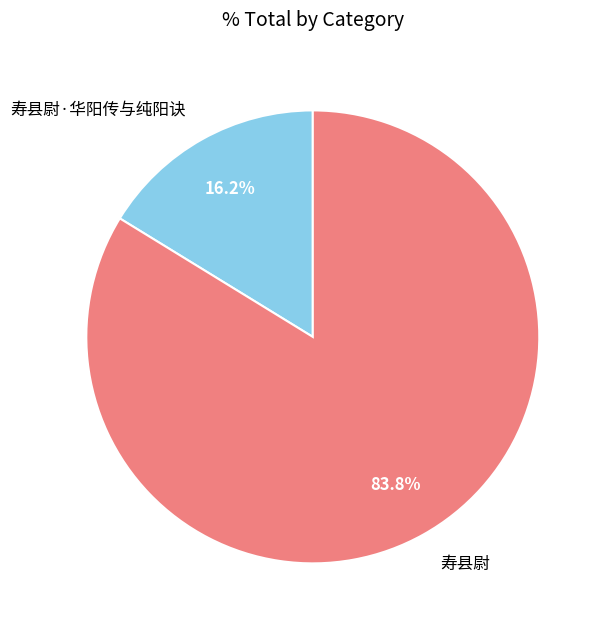

Which slice is the smallest?

寿县尉·华阳传与纯阳诀